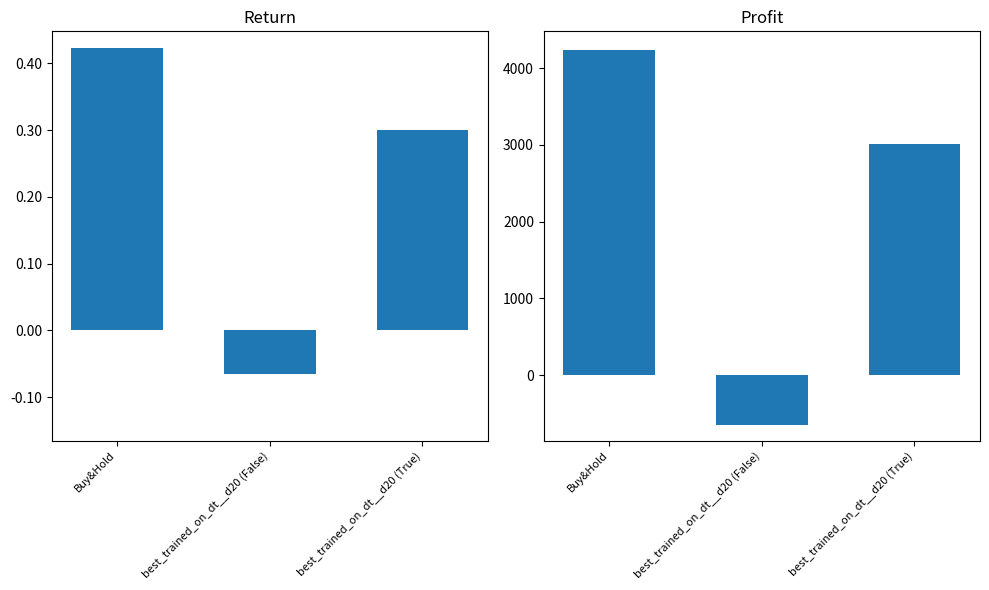

What is the value of the profit bar at the 1st from the left?

4233.8